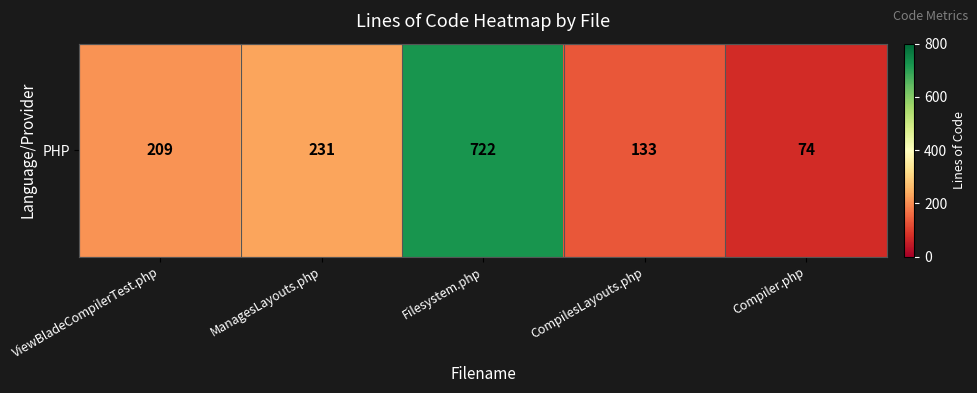

What is the sum of all values?

1369